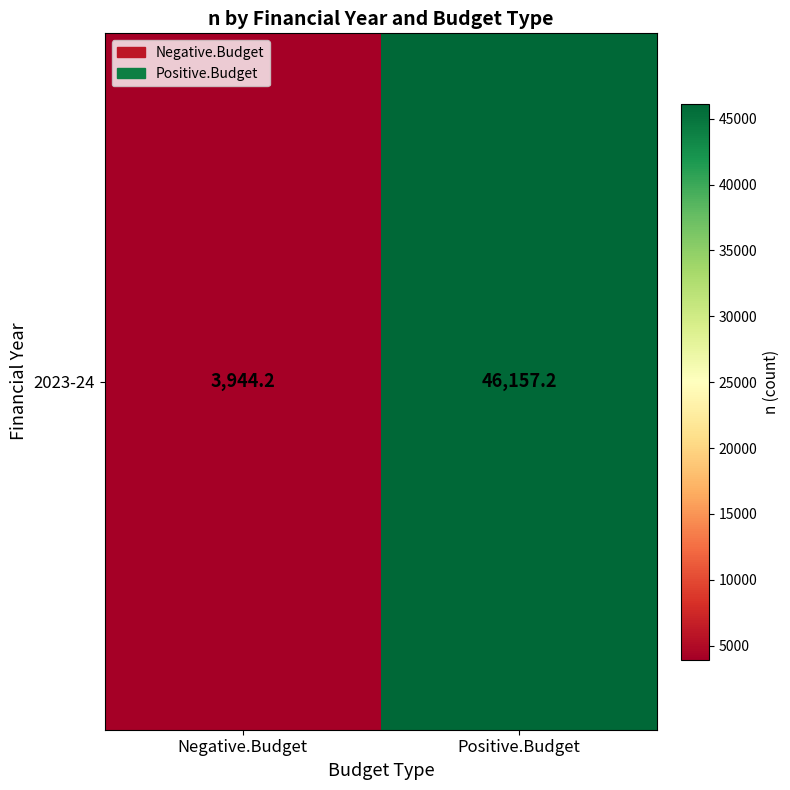

Which category has the lowest value across all series?

Negative.Budget